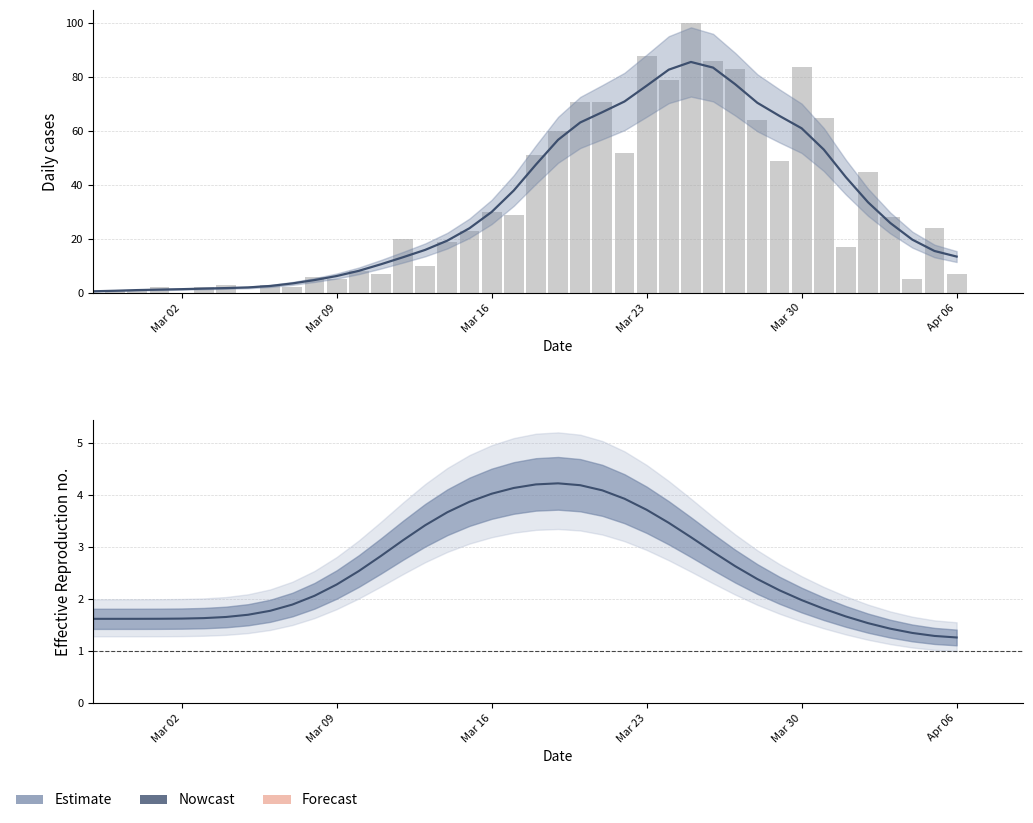

What is the greatest value displayed?

100.0